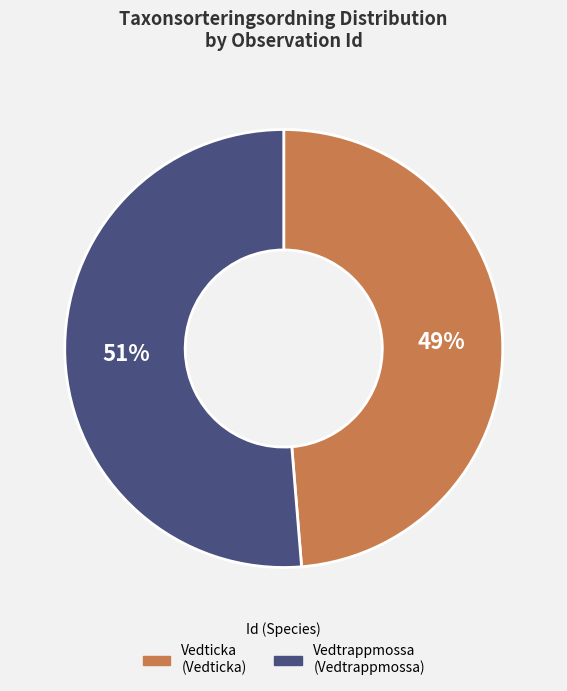

To the nearest percent, what is the average slice percentage?

50%